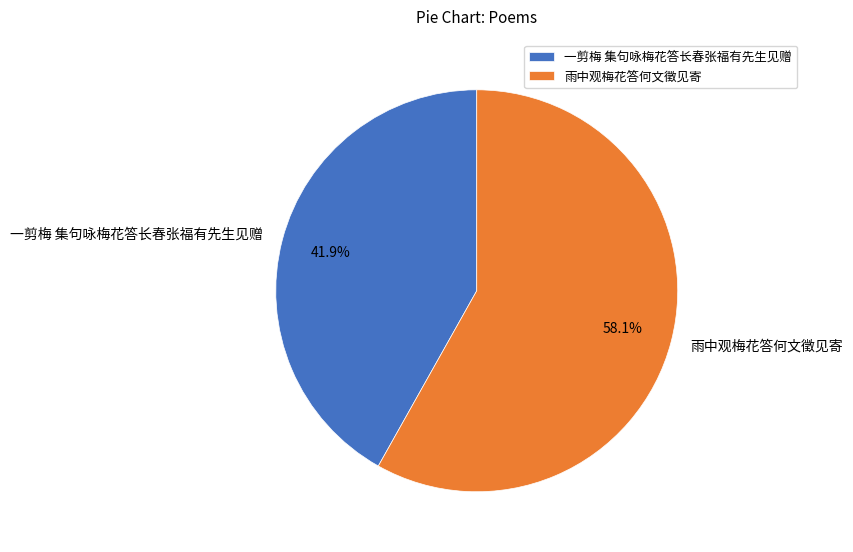

Is there a majority slice in this chart?

Yes